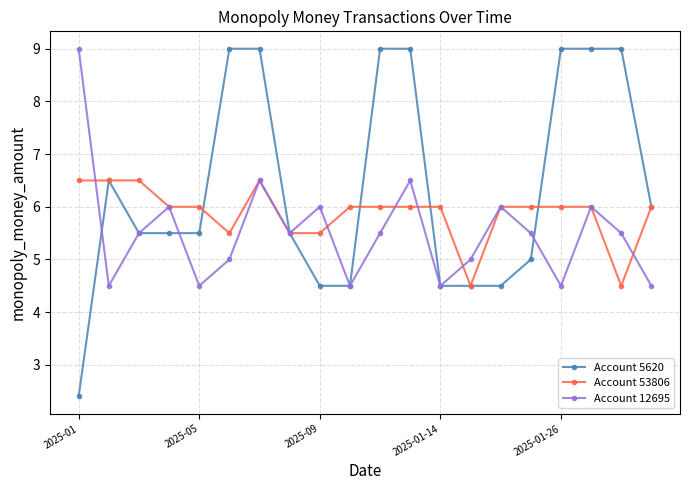

Which series has the widest spread of values?

Account 5620